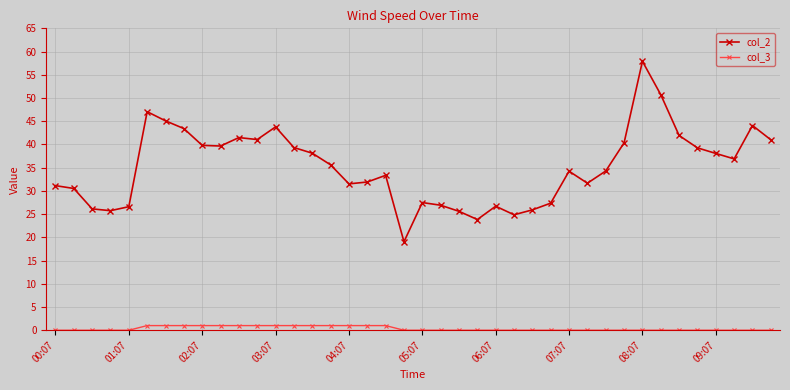

Rank the series by their average value, from highest to lowest.

col_2, col_3